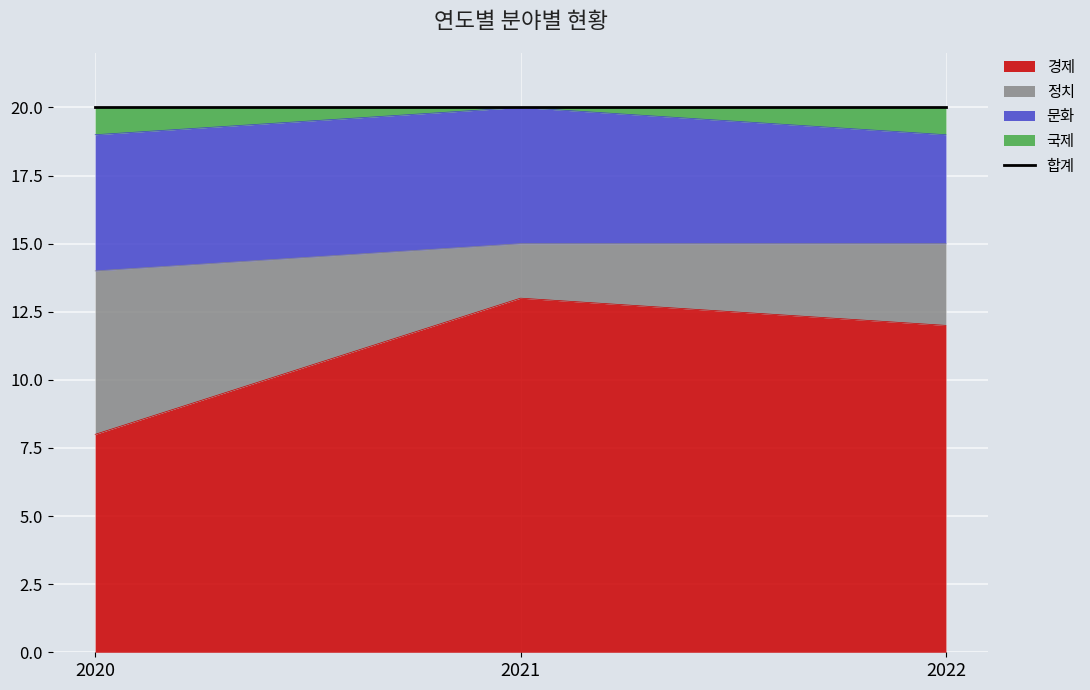

At which category is the sum across all series the highest?

2021